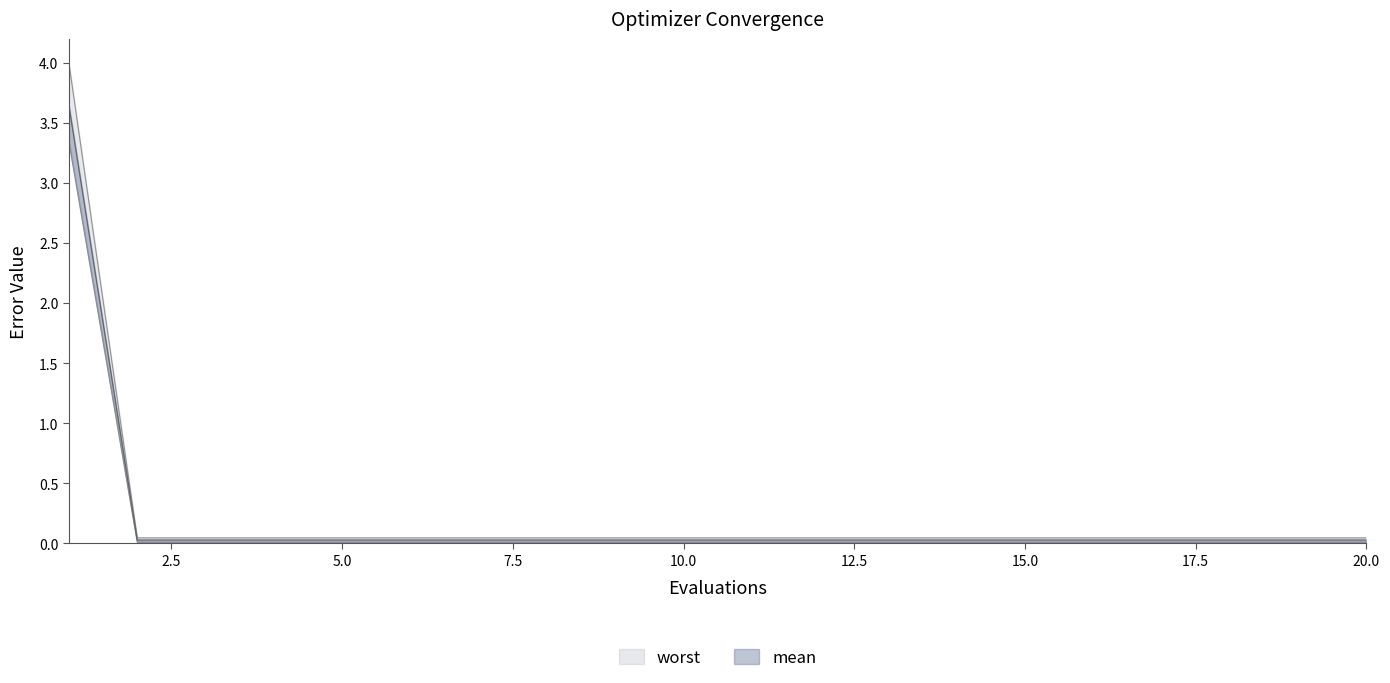

How many lines are shown in the chart?

3